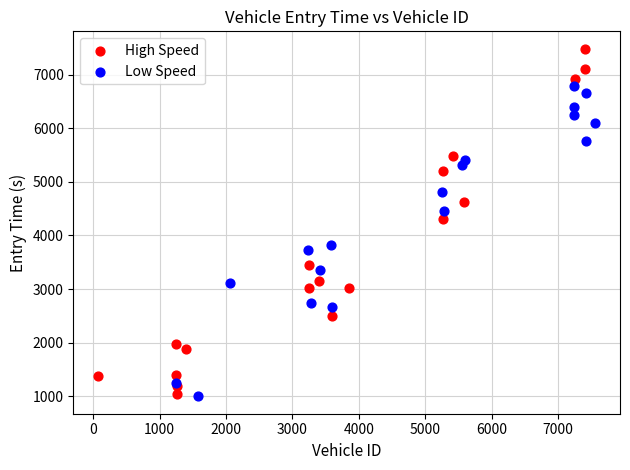

Which series has the widest spread of Y values?

High Speed